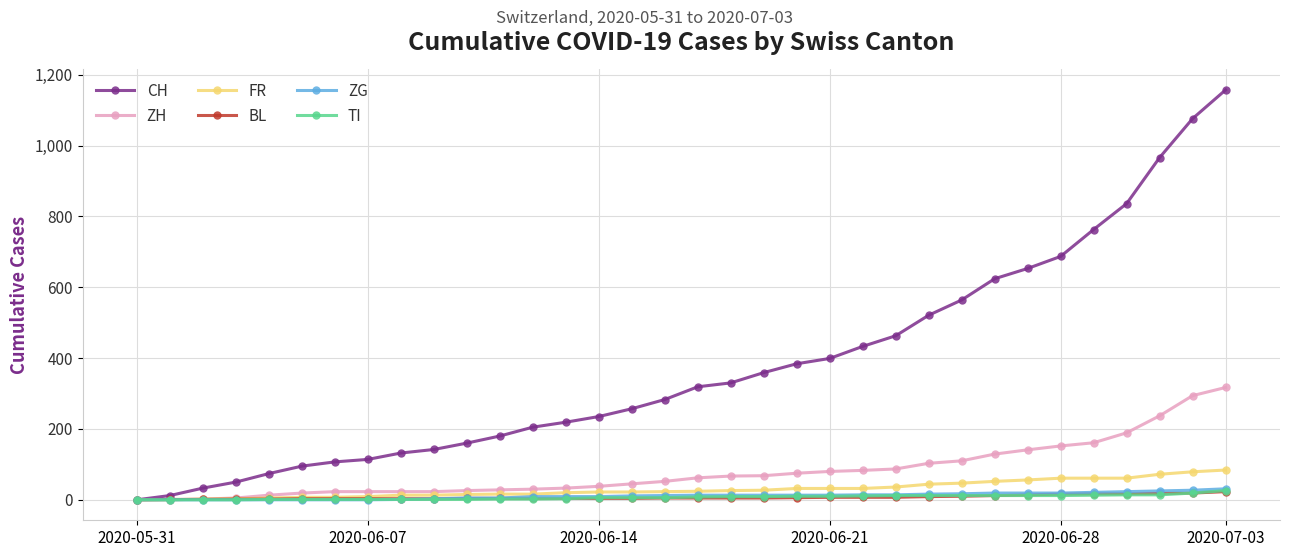

Which series has the largest range (max minus min)?

CH